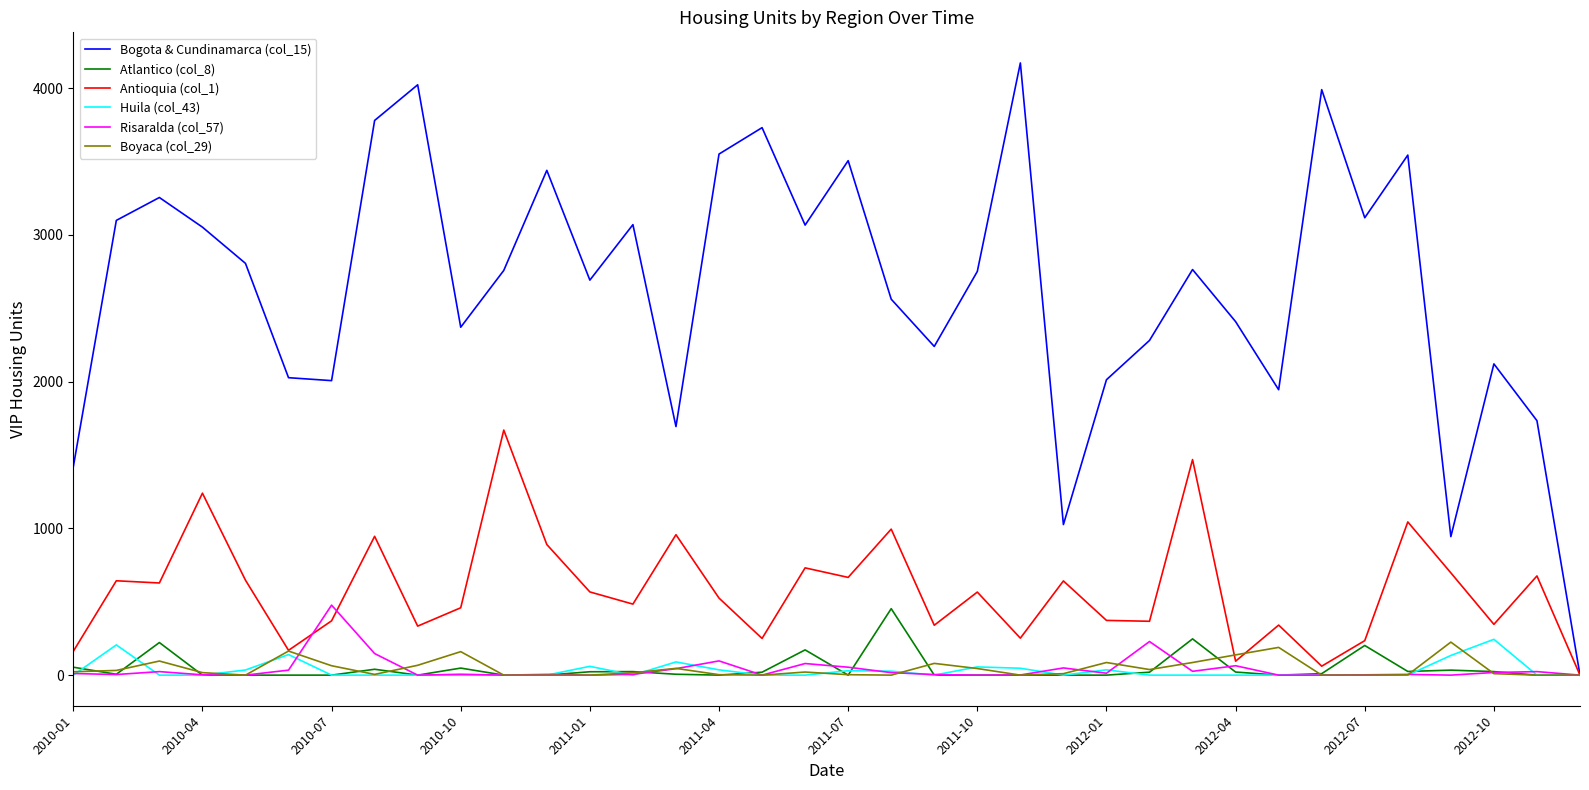

What is the difference between the maximum and minimum values in the Atlantico (col_8) series?

453